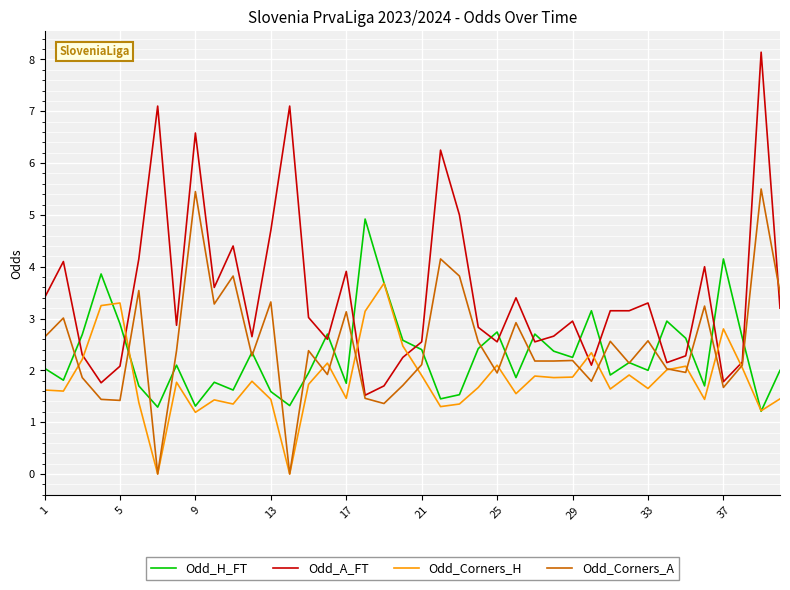

Which series has the largest total across all categories?

Odd_A_FT